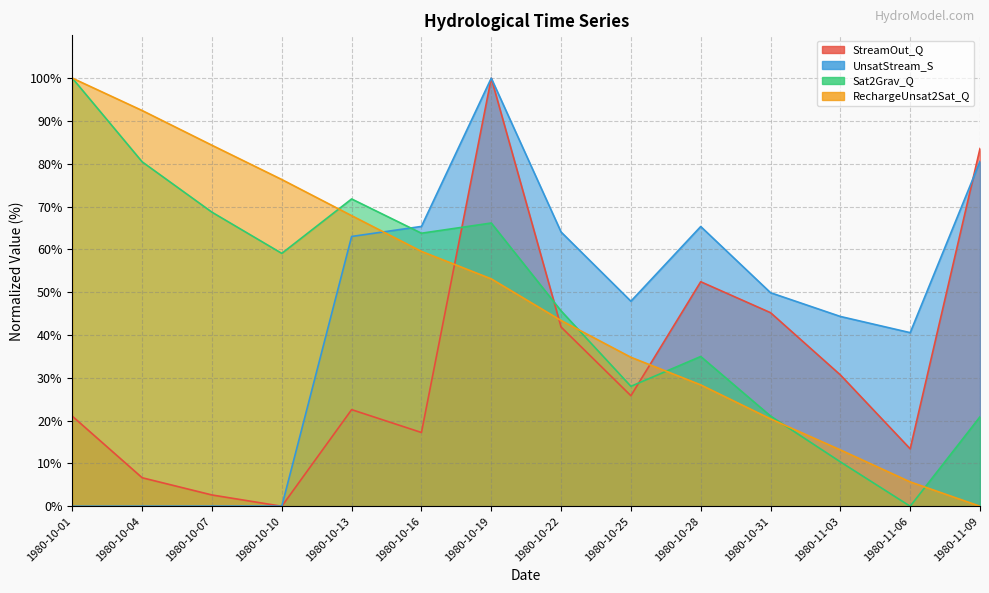

Reading right to left, transcribe all the data shown in this chart.

StreamOut_Q: 1980-11-09=83.6	1980-11-06=13.4	1980-11-03=30.7	1980-10-31=45.2	1980-10-28=52.4	1980-10-25=25.8	1980-10-22=41.9	1980-10-19=100.0	1980-10-16=17.2	1980-10-13=22.6	1980-10-10=0.0	1980-10-07=2.6	1980-10-04=6.7	1980-10-01=21.0
UnsatStream_S: 1980-11-09=80.5	1980-11-06=40.5	1980-11-03=44.3	1980-10-31=49.9	1980-10-28=65.3	1980-10-25=47.9	1980-10-22=64.1	1980-10-19=100.0	1980-10-16=65.4	1980-10-13=63.0	1980-10-10=0.0	1980-10-07=0.0	1980-10-04=0.0	1980-10-01=0.0
Sat2Grav_Q: 1980-11-09=20.9	1980-11-06=0.0	1980-11-03=10.4	1980-10-31=21.1	1980-10-28=35.0	1980-10-25=28.0	1980-10-22=45.6	1980-10-19=66.2	1980-10-16=63.8	1980-10-13=71.8	1980-10-10=59.1	1980-10-07=68.7	1980-10-04=80.5	1980-10-01=100.0
RechargeUnsat2Sat_Q: 1980-11-09=0.0	1980-11-06=5.7	1980-11-03=13.2	1980-10-31=20.4	1980-10-28=28.4	1980-10-25=34.8	1980-10-22=43.4	1980-10-19=53.1	1980-10-16=59.5	1980-10-13=67.9	1980-10-10=76.3	1980-10-07=84.3	1980-10-04=92.4	1980-10-01=100.0